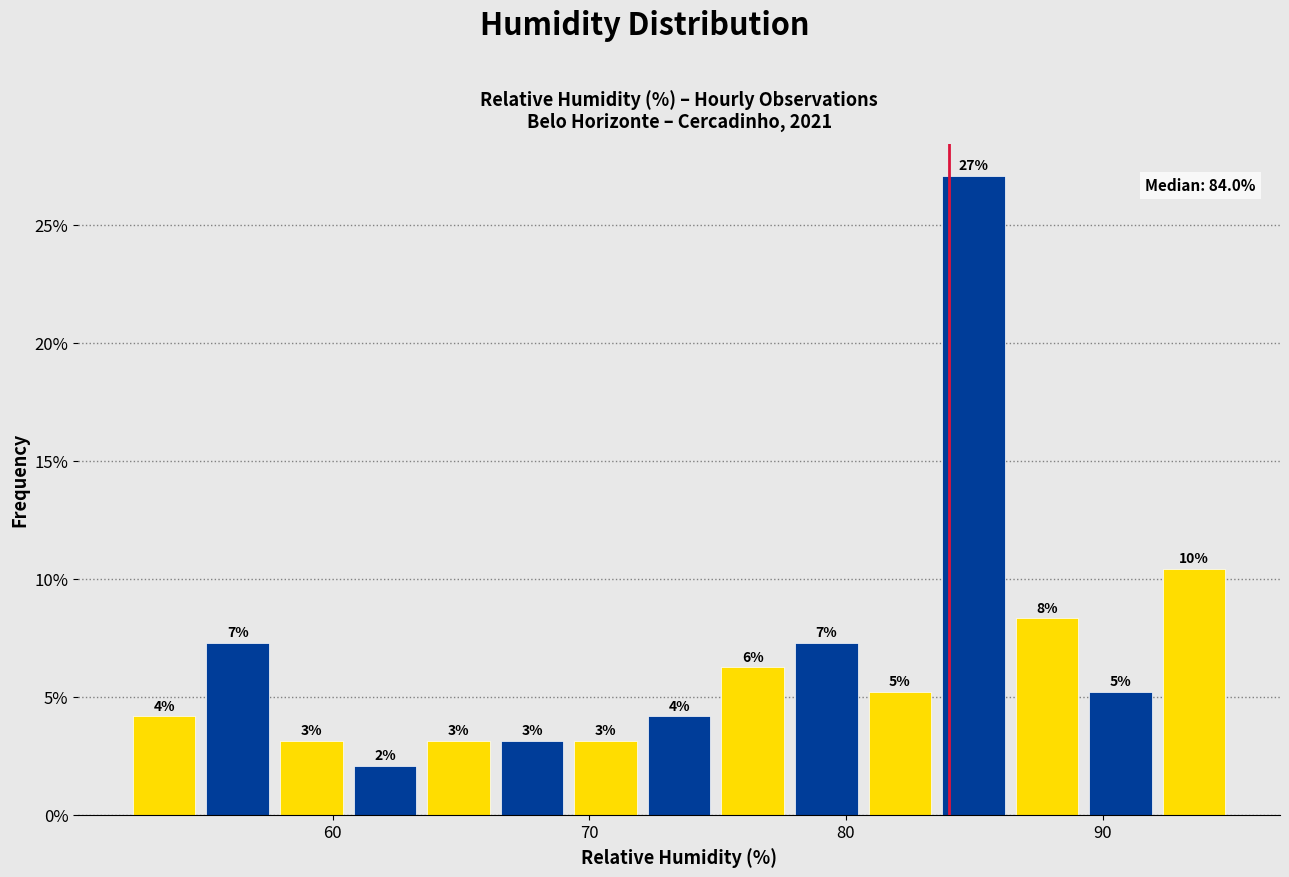

Read against the x-axis, roughly where is the centre of the tallest bar?

85